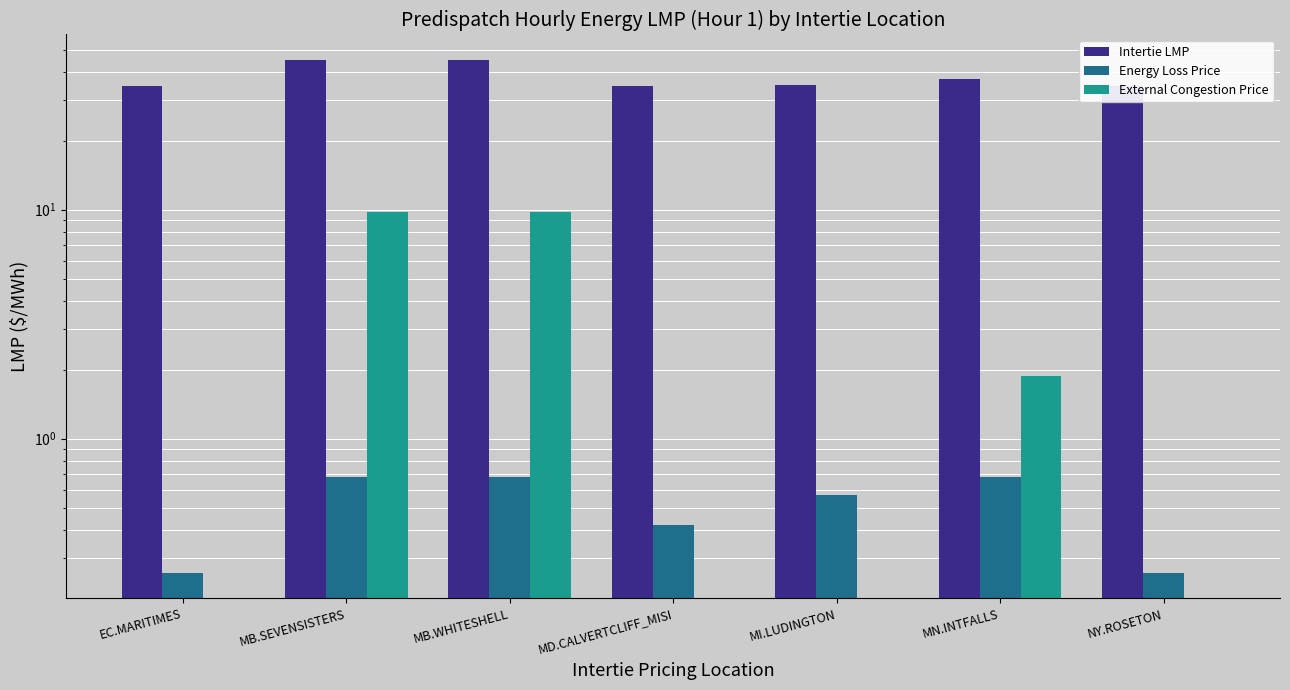

Rank the series by their maximum value, from highest to lowest.

Intertie LMP, External Congestion Price, Energy Loss Price